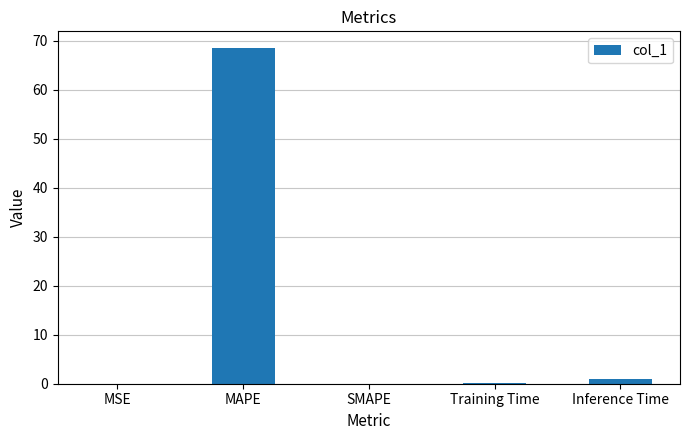

At which category does the chart reach its peak across all series?

MAPE